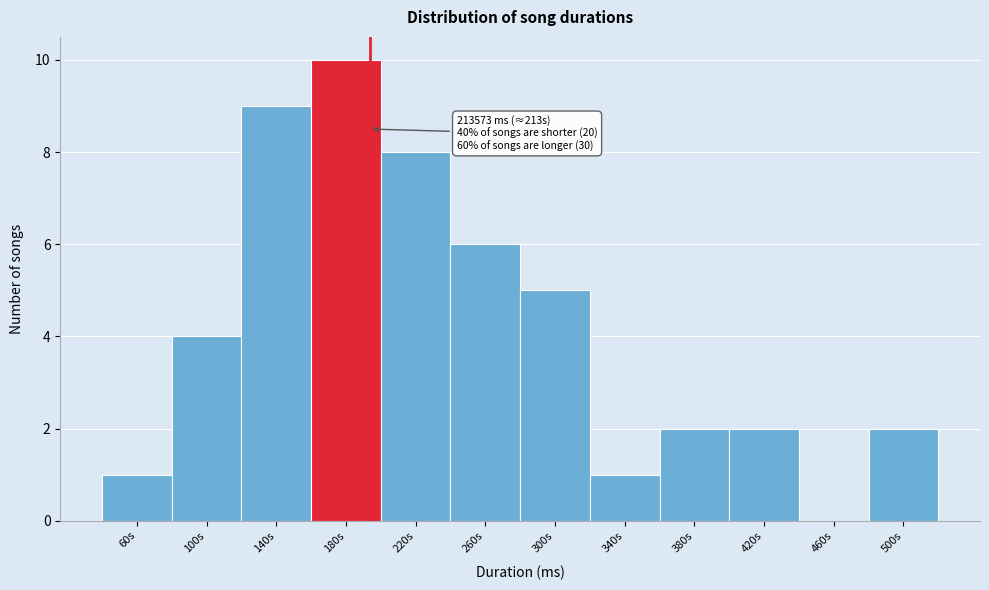

Reading right to left, transcribe all the data shown in this chart.

500s=2	460s=0	420s=2	380s=2	340s=1	300s=5	260s=6	220s=8	180s=10	140s=9	100s=4	60s=1